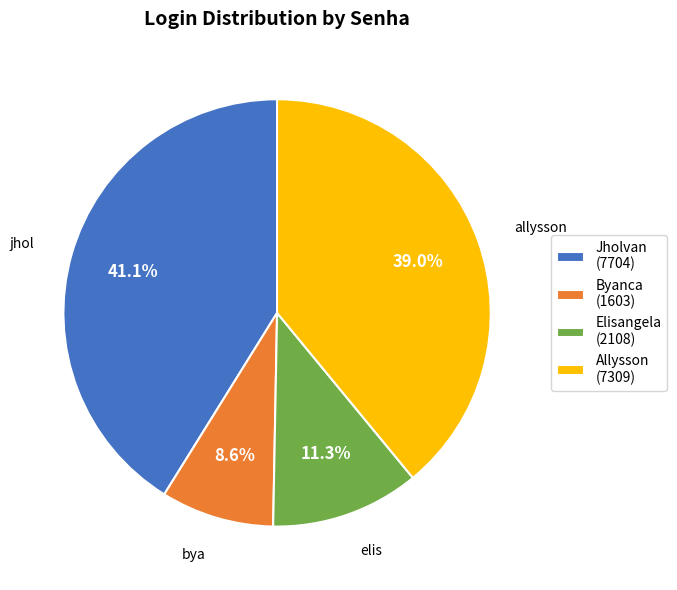

Which category has the smallest portion of the pie?

Byanca (1603)